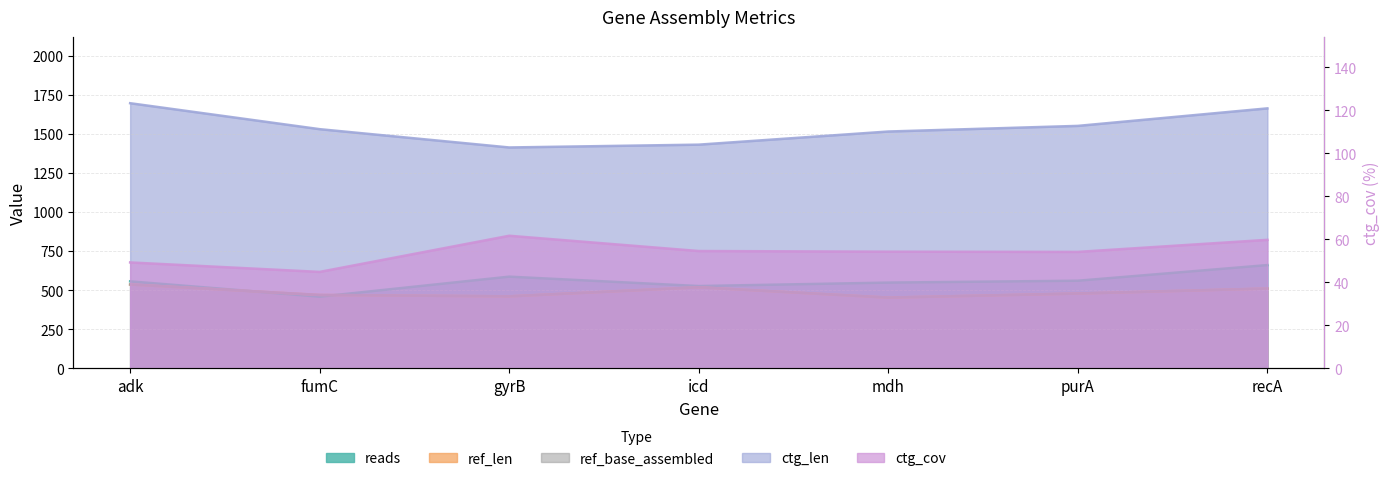

What position from the right is fumC?

6